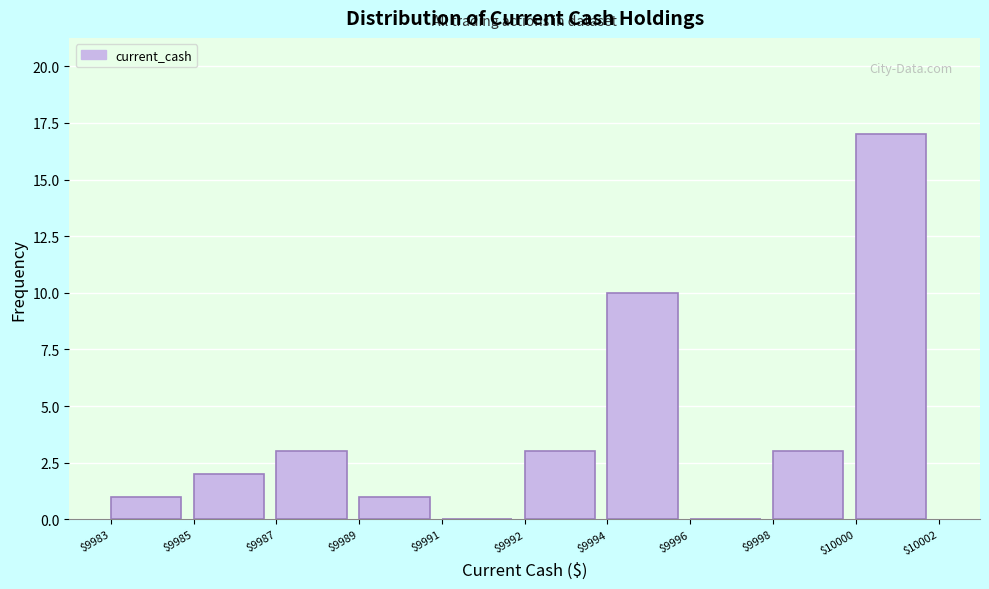

Where is the data nearest to the value 8?

$9994